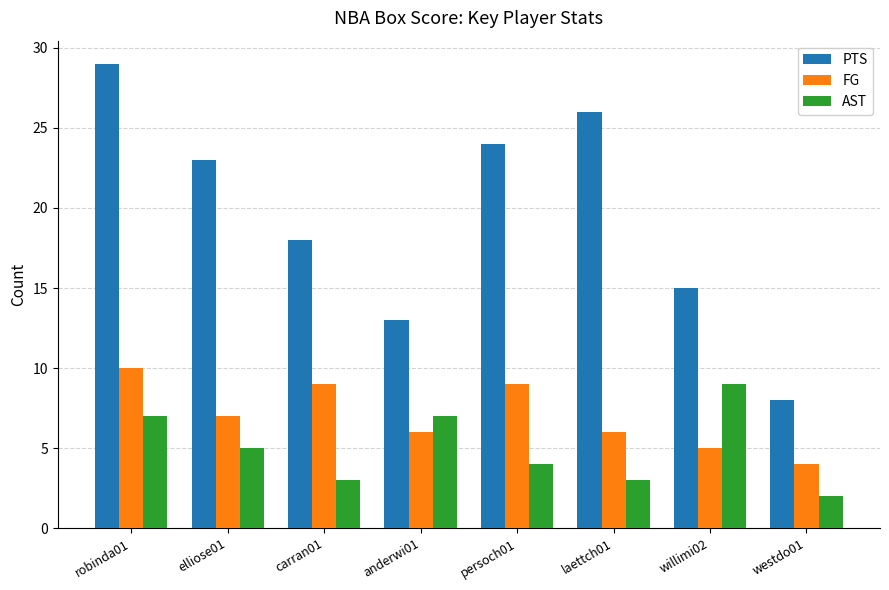

What is the difference between the highest and lowest values at laettch01?

23